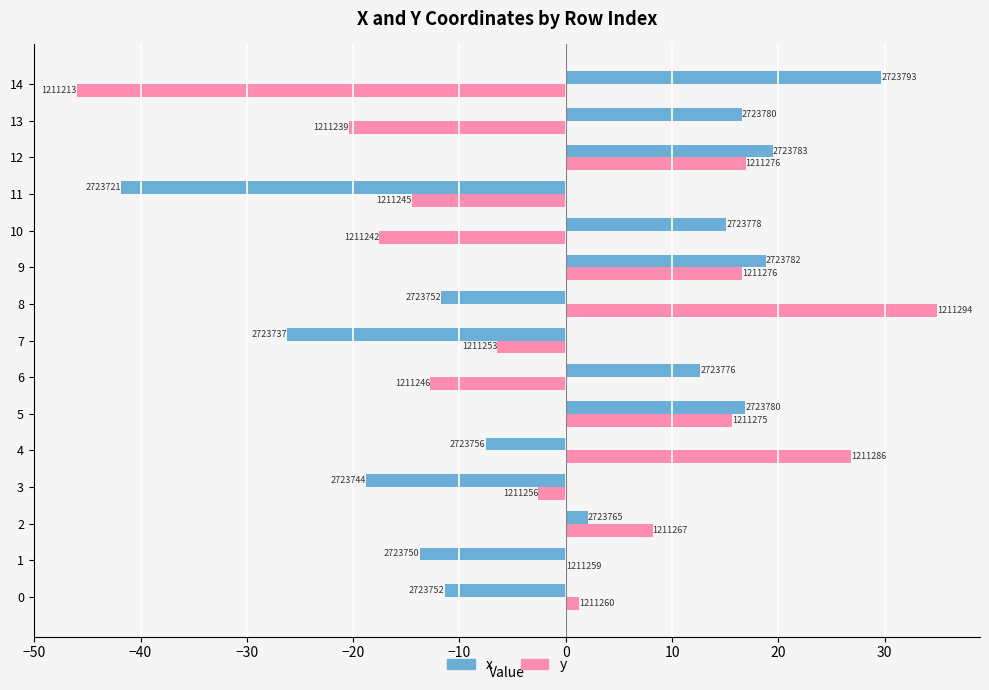

At which category does the chart reach its minimum across all series?

14